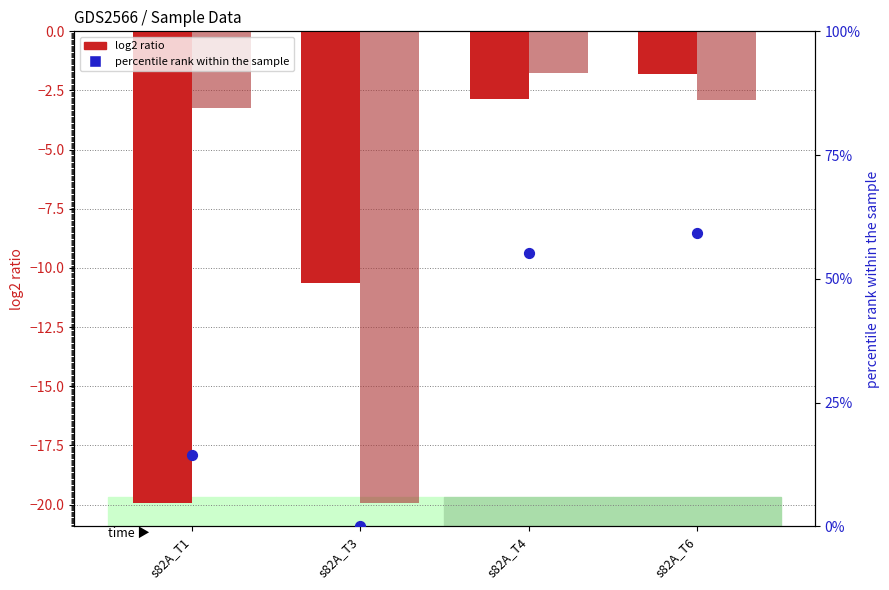

At how many categories does at least one series exceed 26?

2